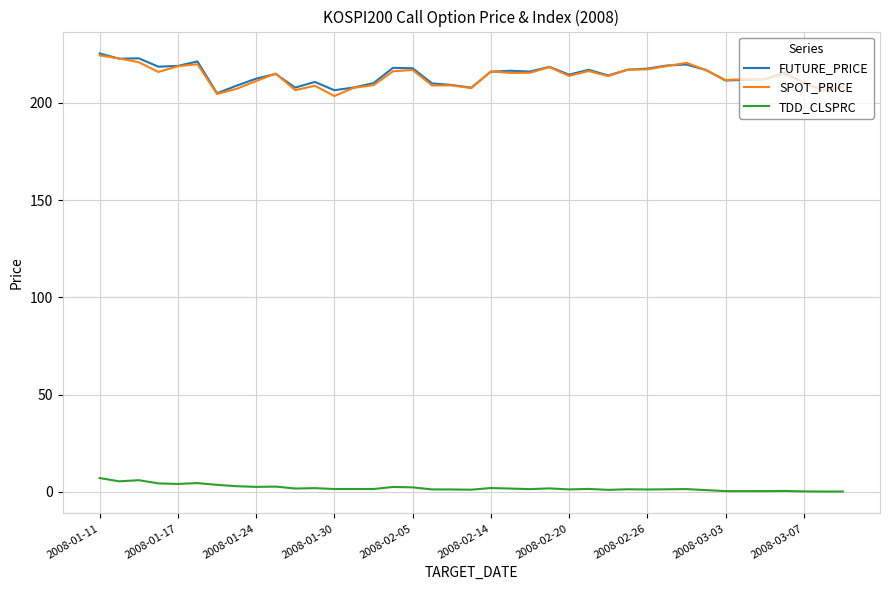

True or false: TDD_CLSPRC and FUTURE_PRICE cross at least once.

False